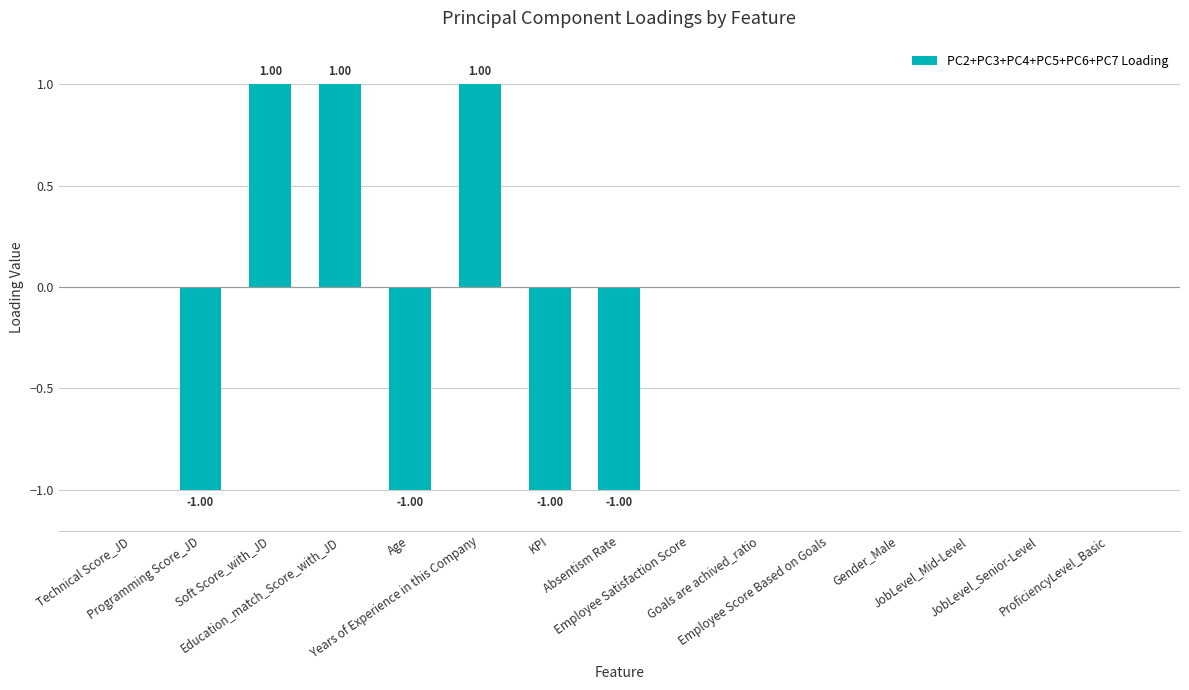

What is the label of the 9th bar from the right?

KPI